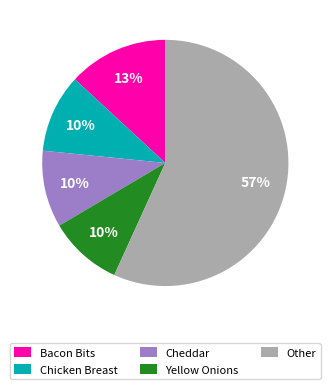

The Other slice represents 57% of the pie. True or false?

True